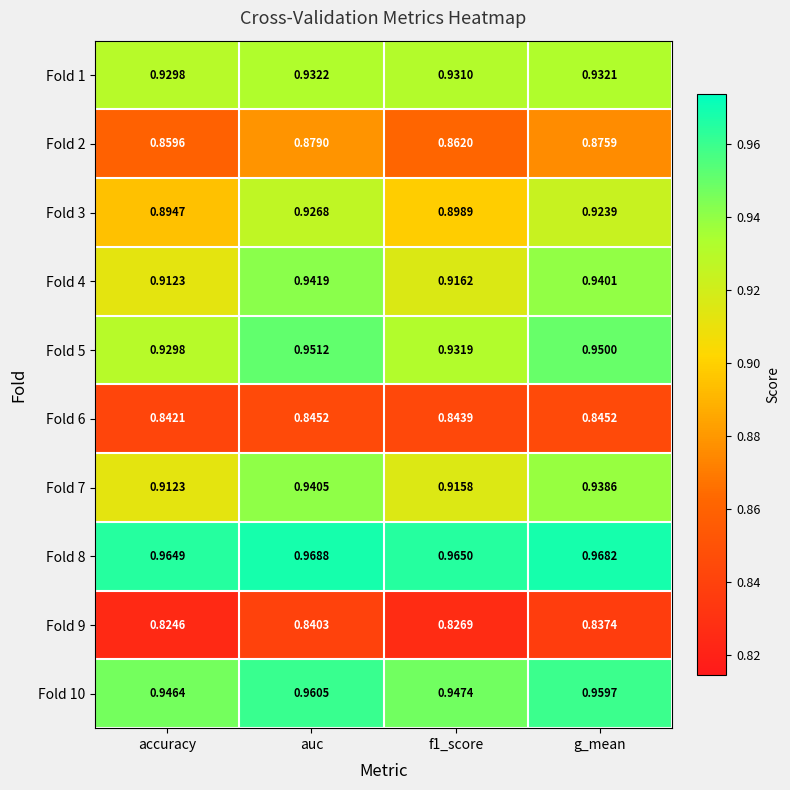

Which category has the lowest value in the Fold 6 series?

accuracy